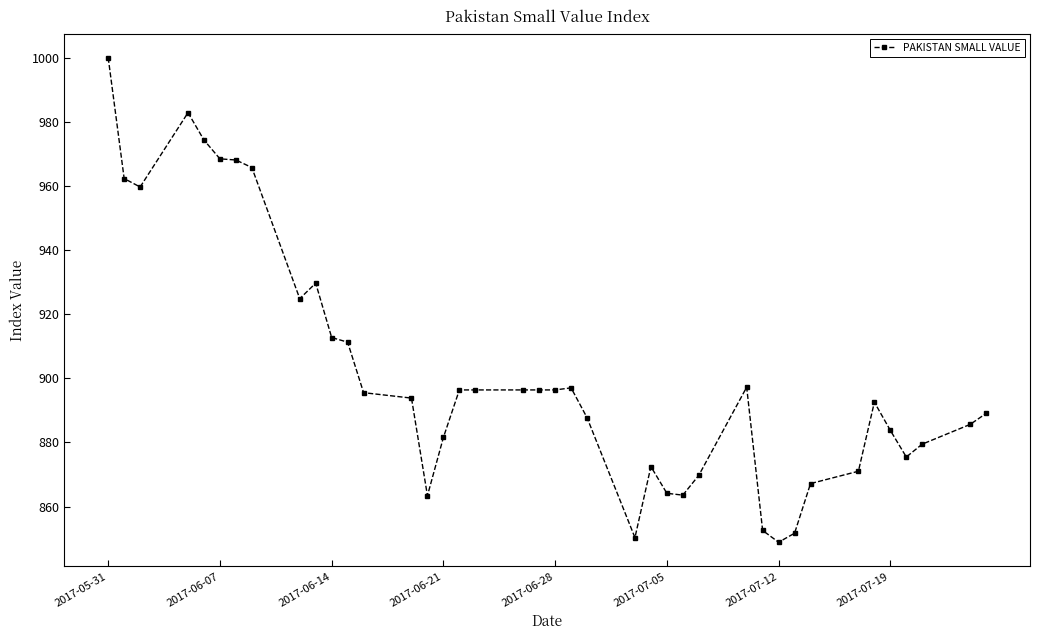

What is the difference between the maximum and second lowest values?

149.7